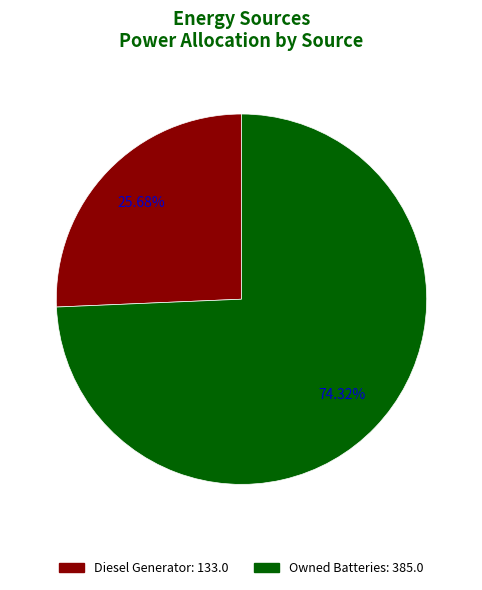

Approximately how many times larger is the value at Owned Batteries: 385.0 compared to Diesel Generator: 133.0?

2.9